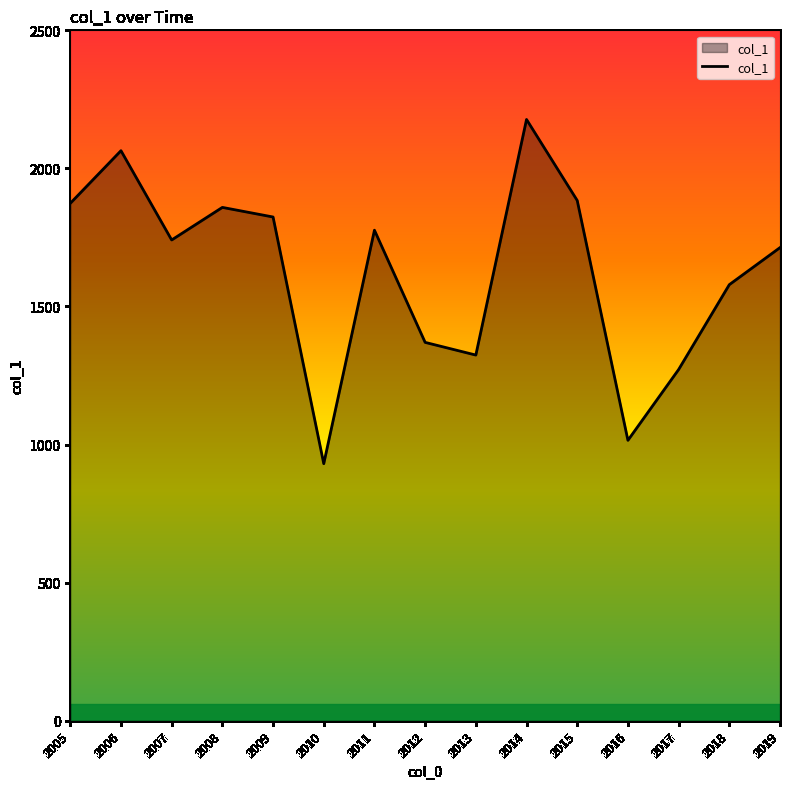

How many lines are shown in the chart?

1